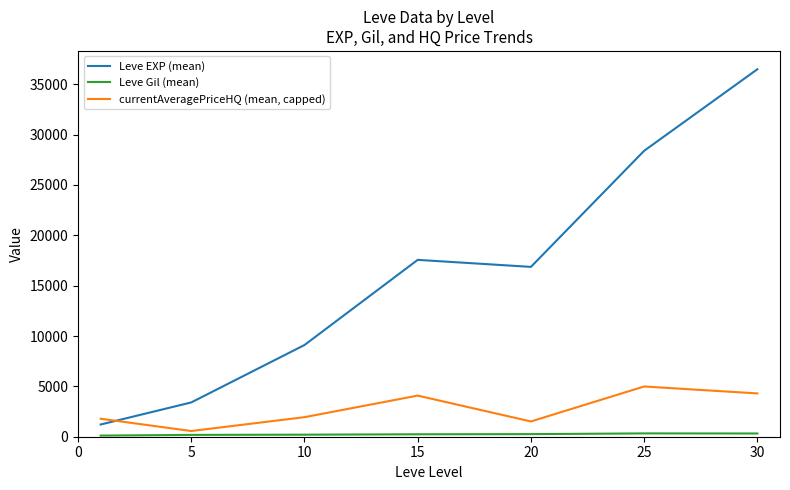

What is the minimum value for Leve EXP (mean)?

1213.3